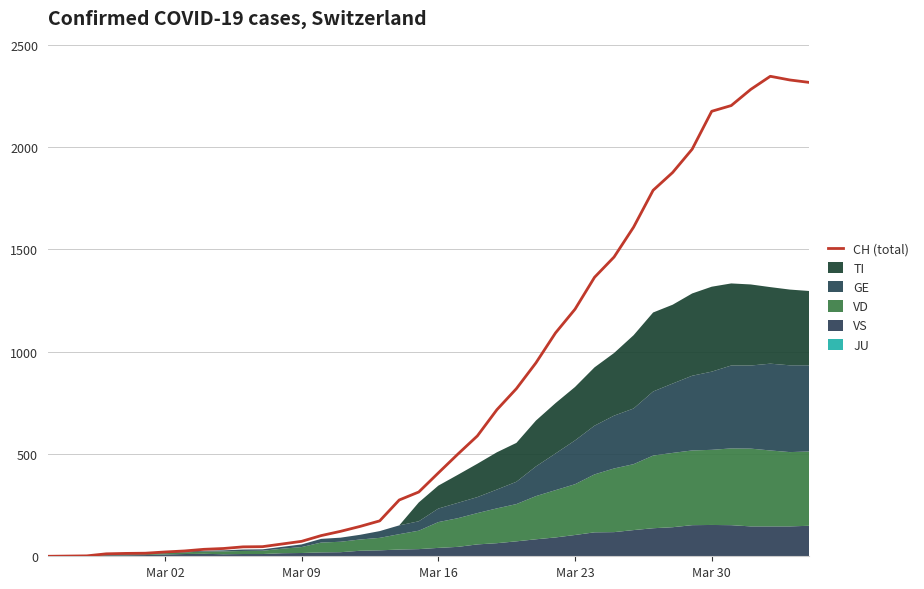

What is the average value?

788